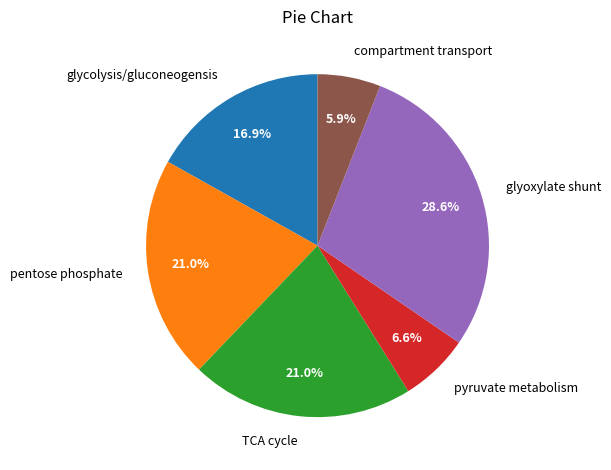

How many segments does this pie chart have?

6